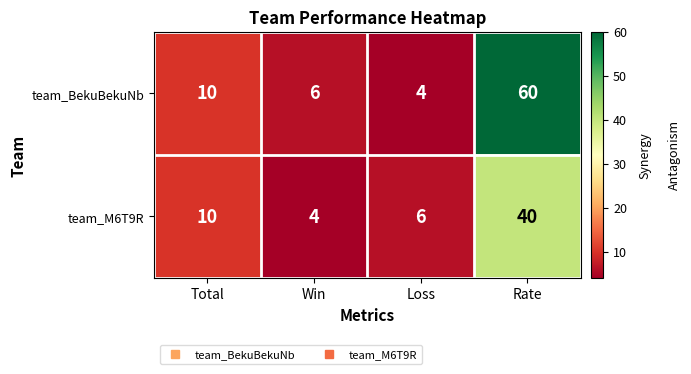

How many categories are shown in the chart?

4